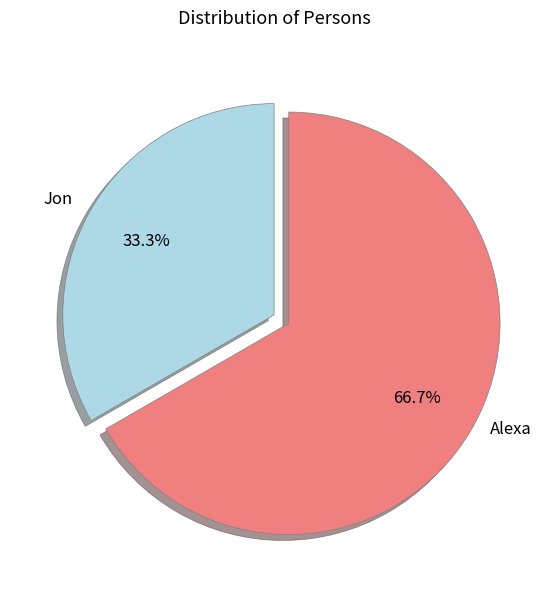

Which has a higher value, Jon or Alexa?

Alexa